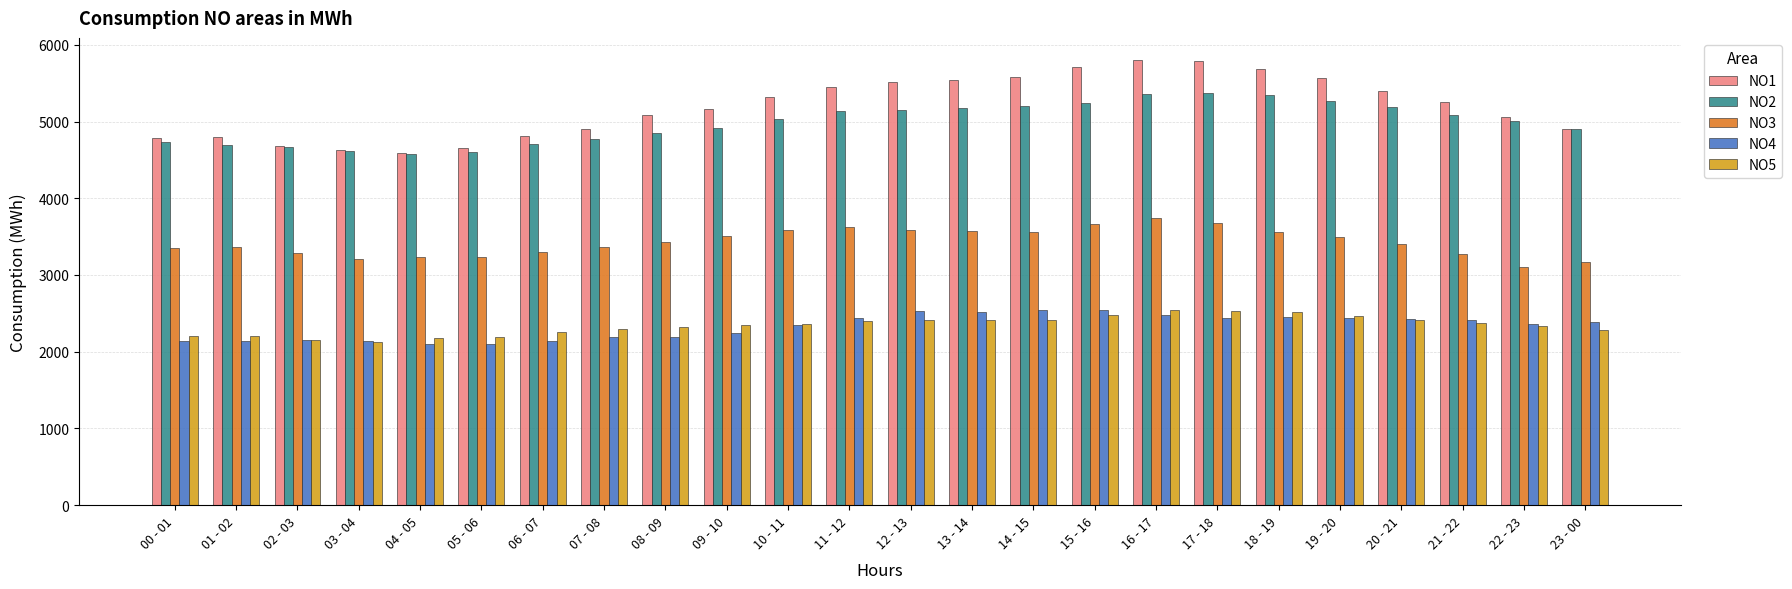

At how many categories does at least one series exceed 2726?

24